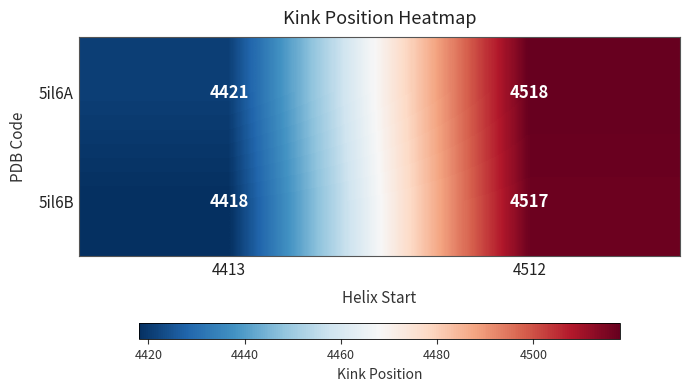

What is the sum of all 5il6A values?

8939